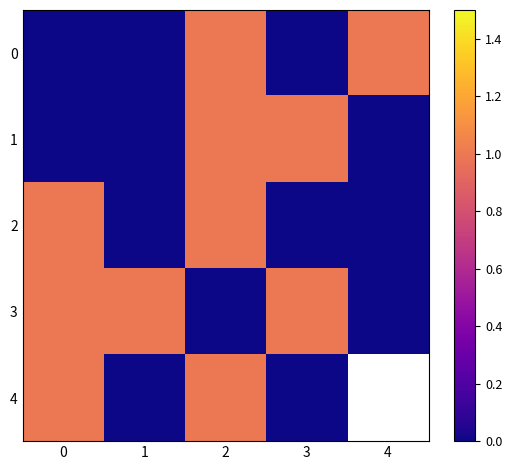

List the series in order of their peak value, lowest first.

0, 1, 2, 3, 4